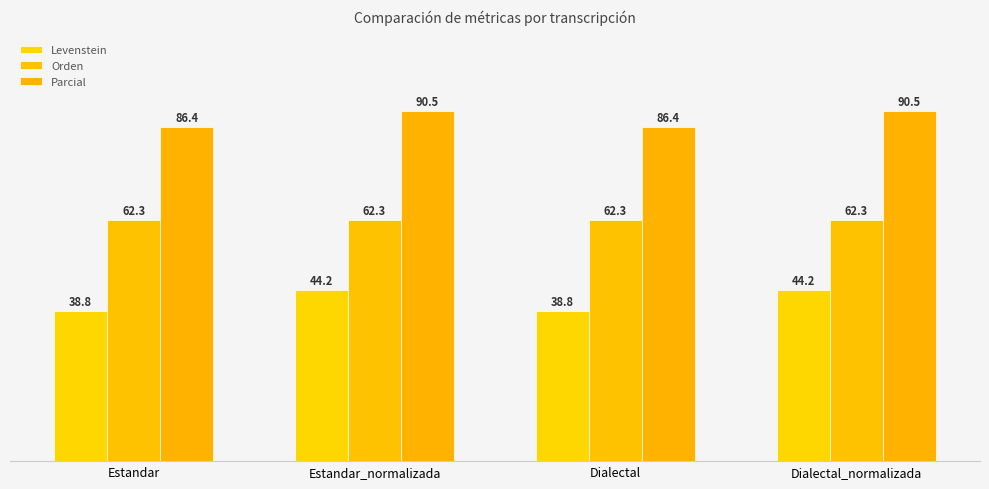

List the series in order of their peak value, lowest first.

Levenstein, Orden, Parcial